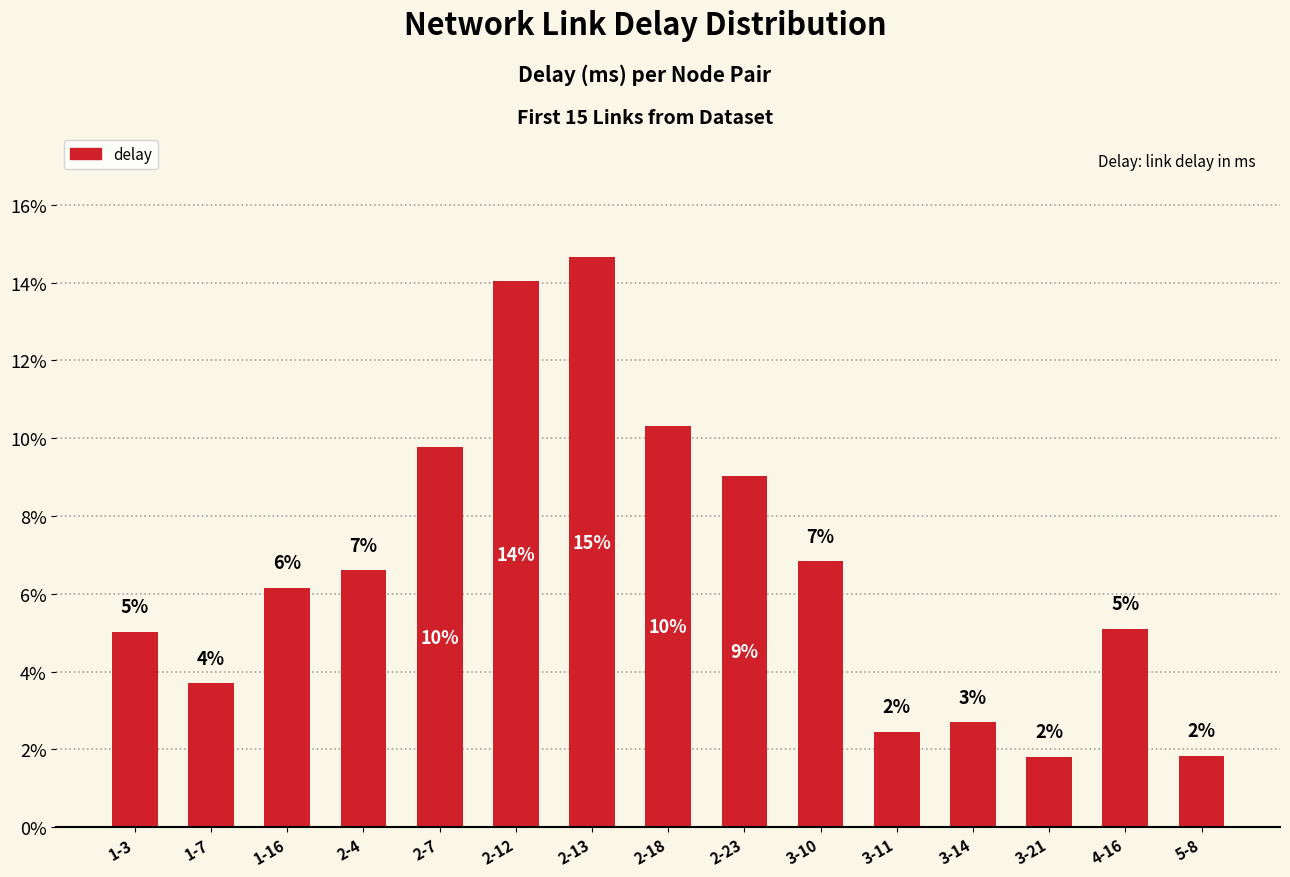

What is the change in value from 3-11 to 3-14?

+0.3